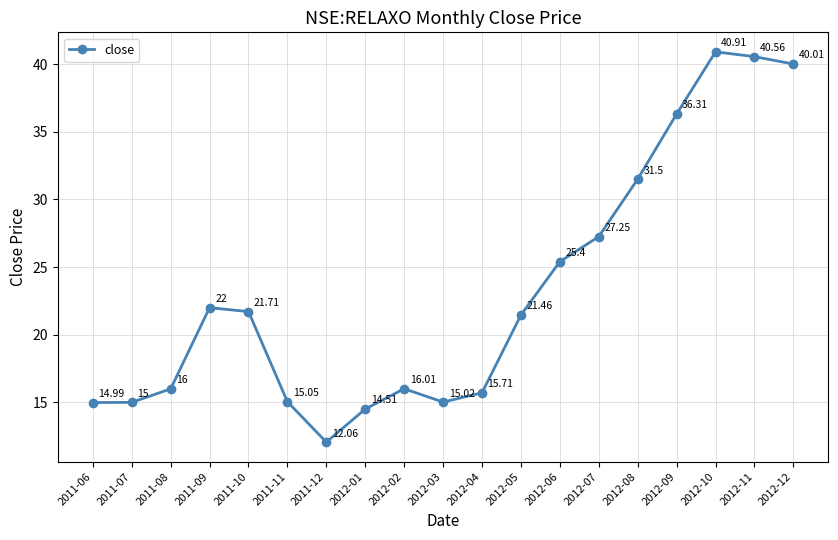

Which has a higher value, 2011-09 or 2012-05?

2011-09